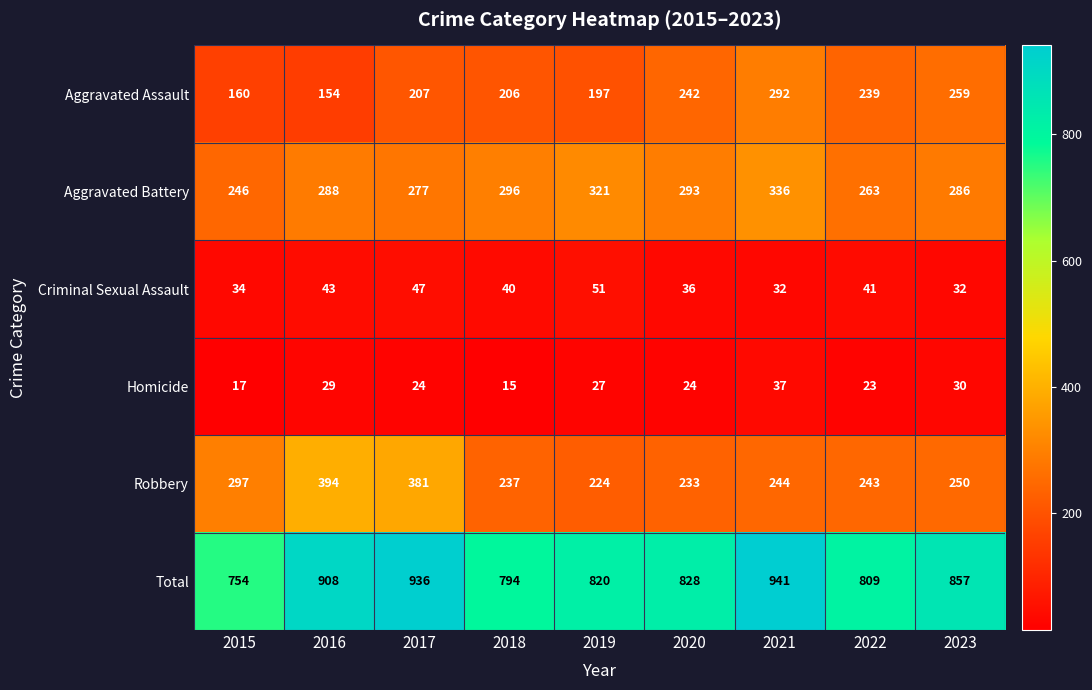

True or false: Criminal Sexual Assault has a value of 51 at 2015.

False